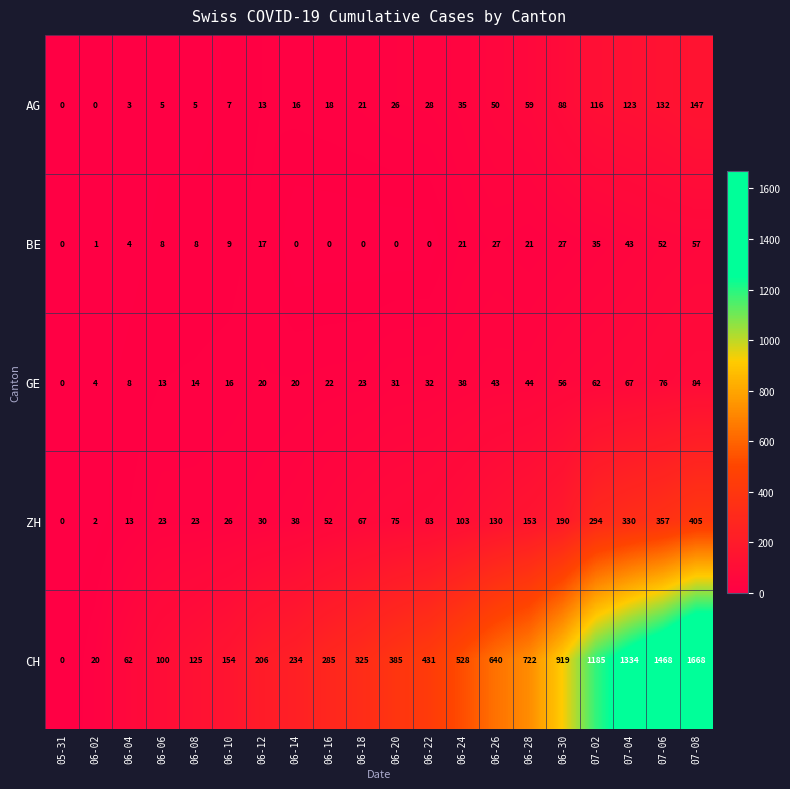

How many series are shown in this chart?

5